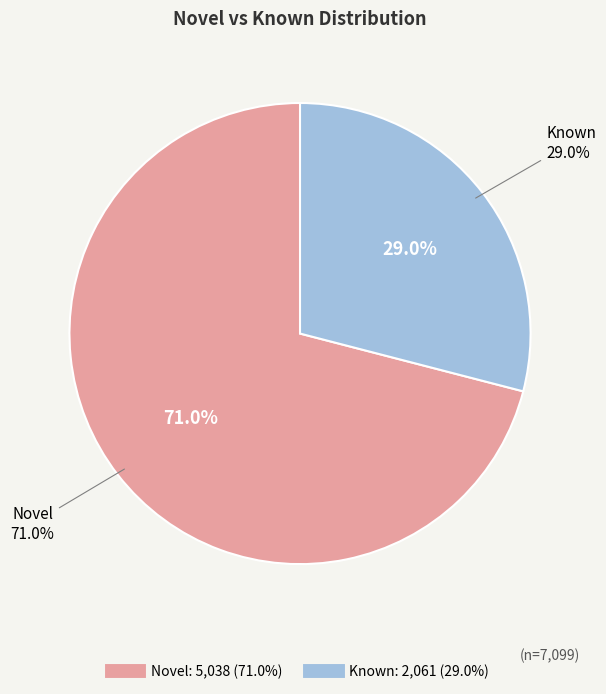

Between Known and Novel, which is larger?

Novel